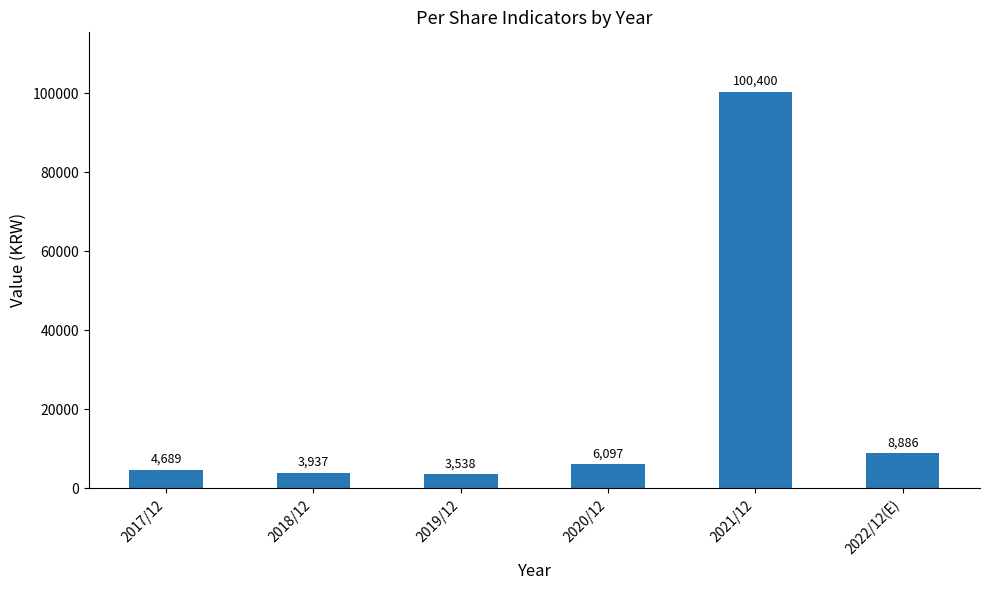

What is the sum of all values?

127547